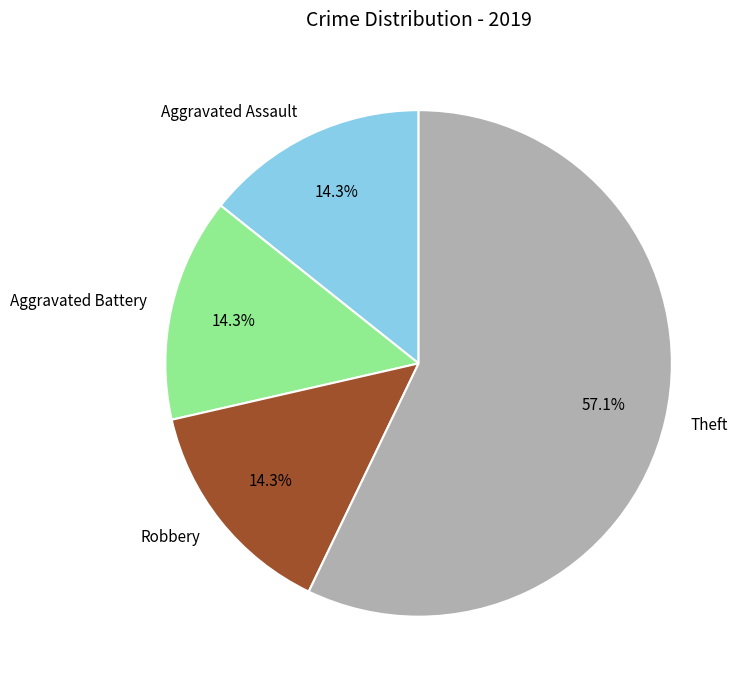

Is it true that Robbery is 14% of the pie?

True